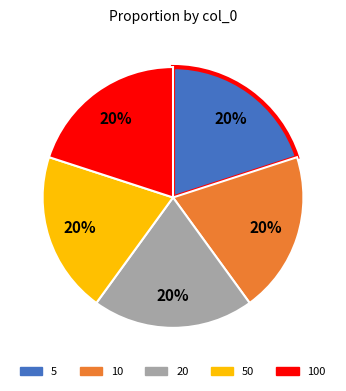

How many slices are in this pie chart?

5